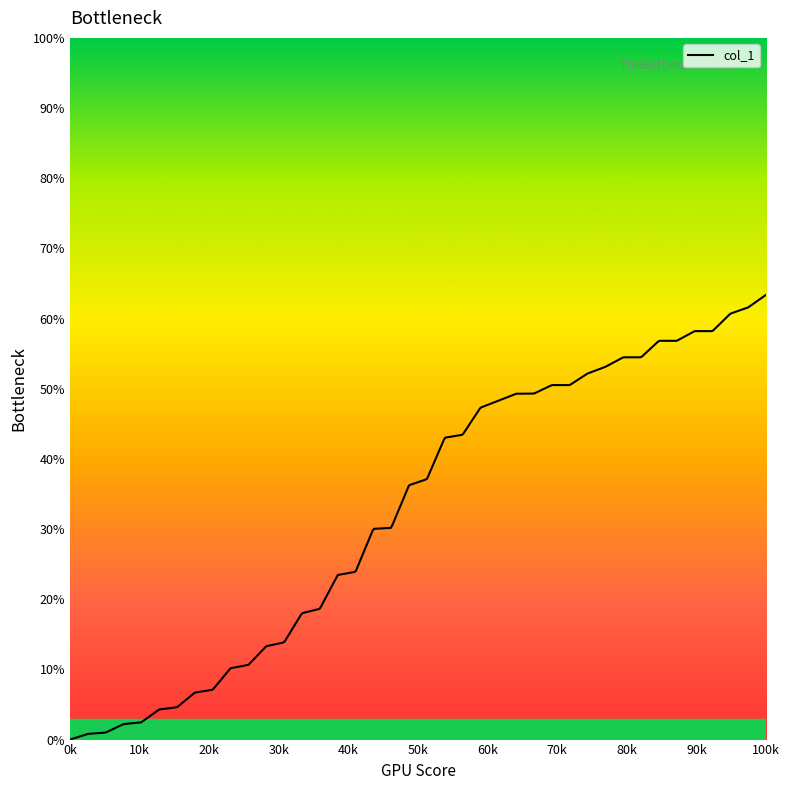

What is the difference between the maximum and minimum values?

63.4